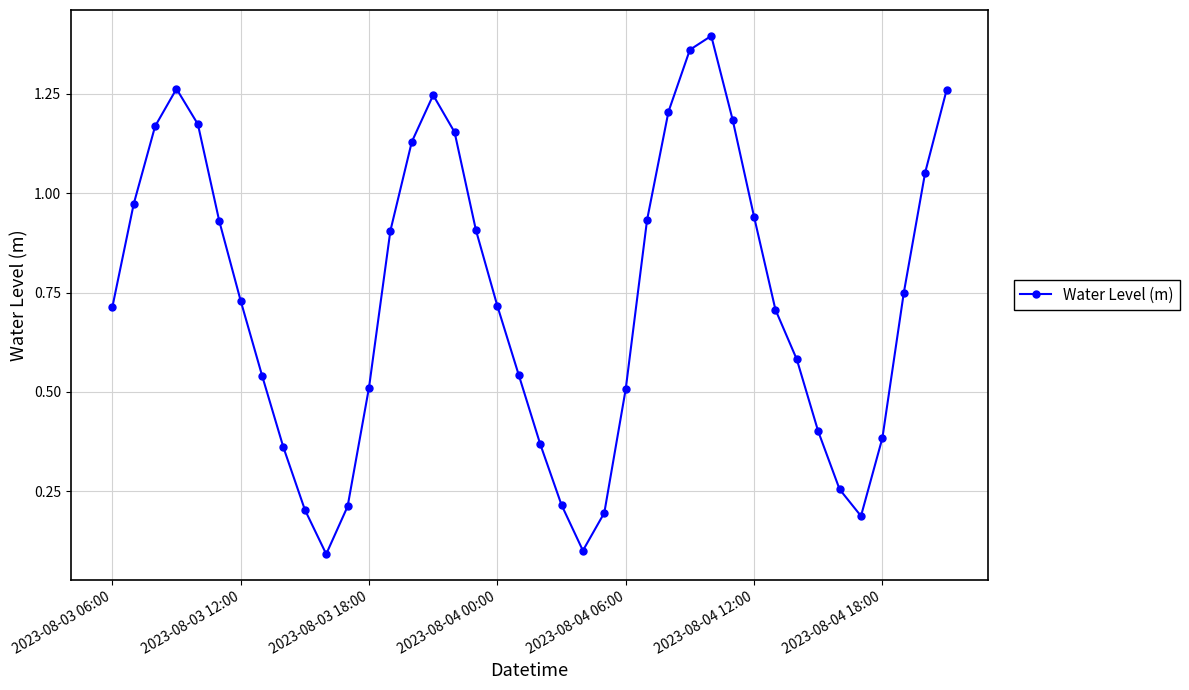

True or false: there are more than 0 points higher than both neighbors.

True